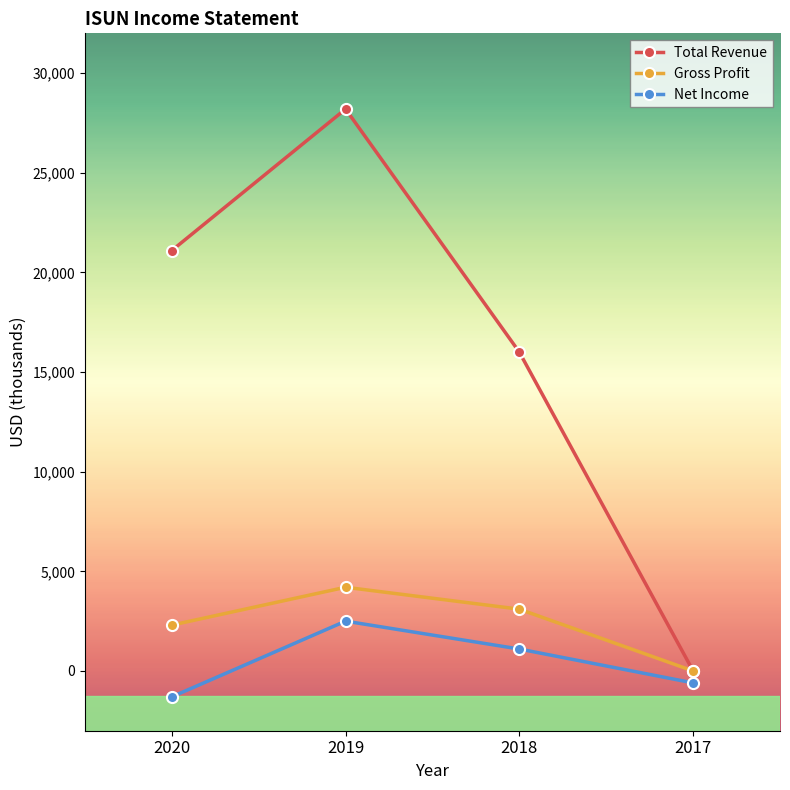

What is the value of the Total Revenue point at the 1st from the left?

21100